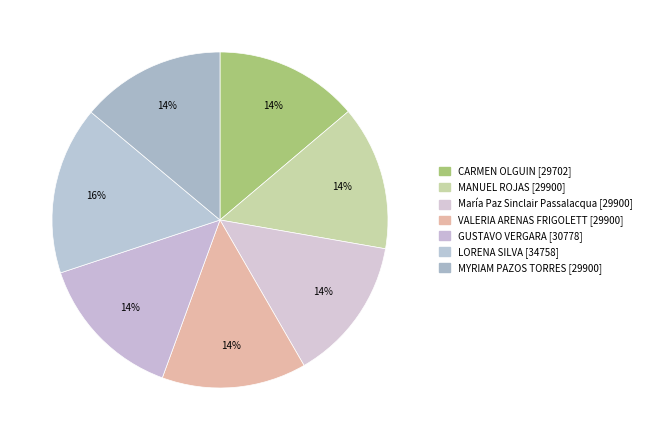

To the nearest percent, what portion does GUSTAVO VERGARA represent?

14%